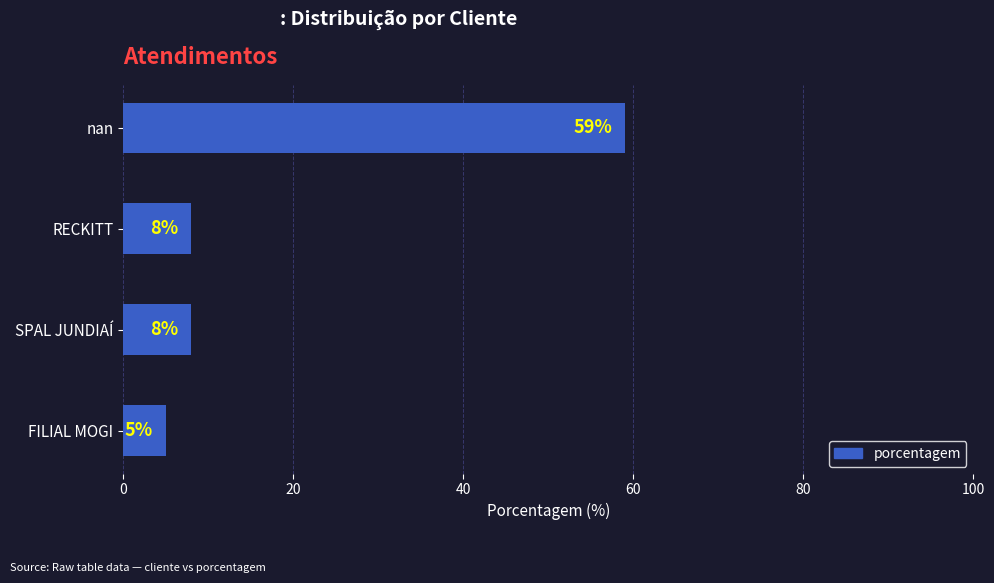

Reading top to bottom, transcribe all the data shown in this chart.

59	8	8	5